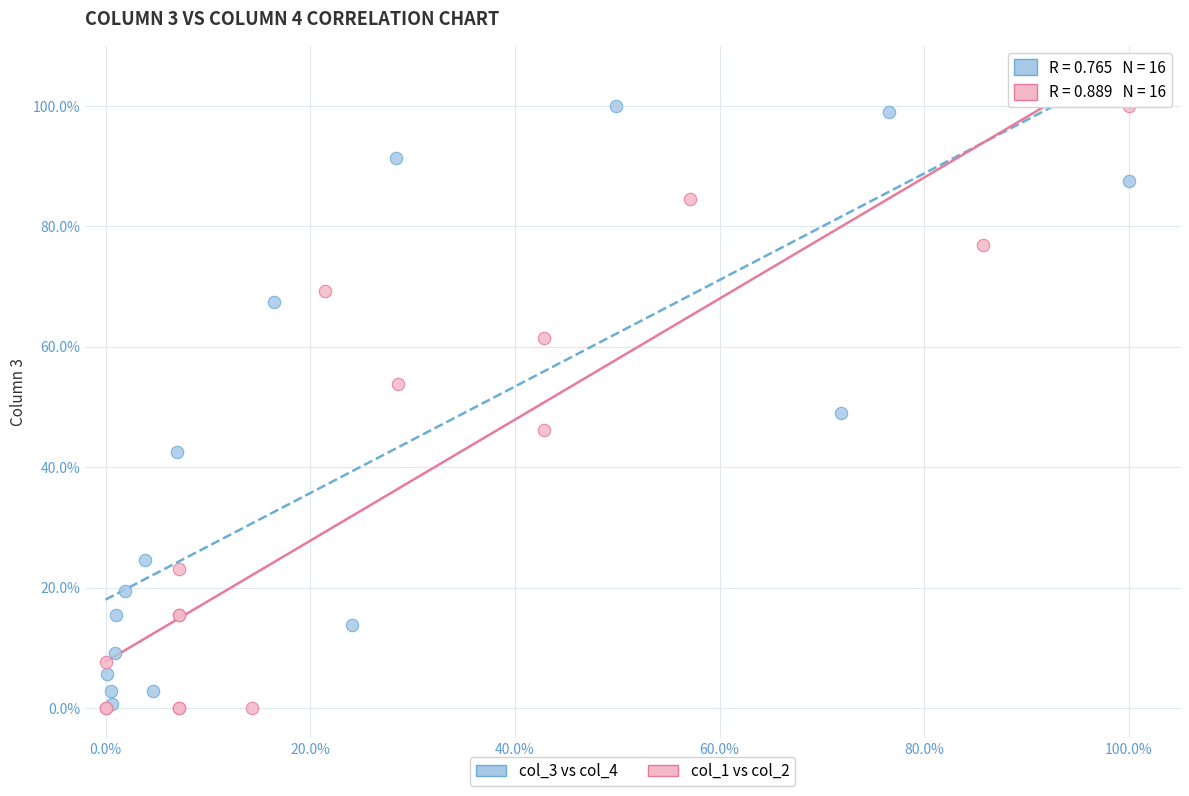

What are all the series names shown in the legend?

col_3 vs col_4, col_1 vs col_2